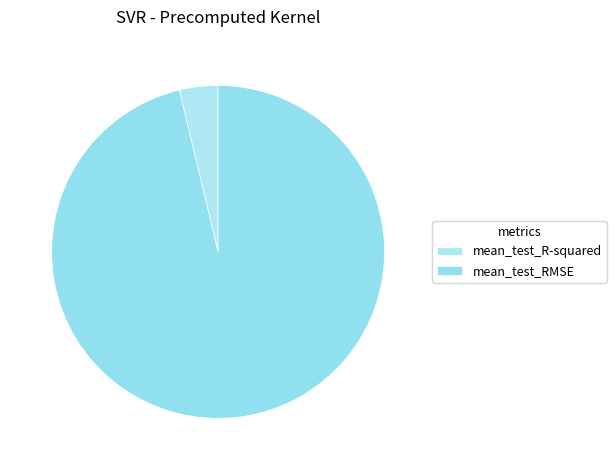

The mean_test_R-squared slice represents 1% of the pie. True or false?

False